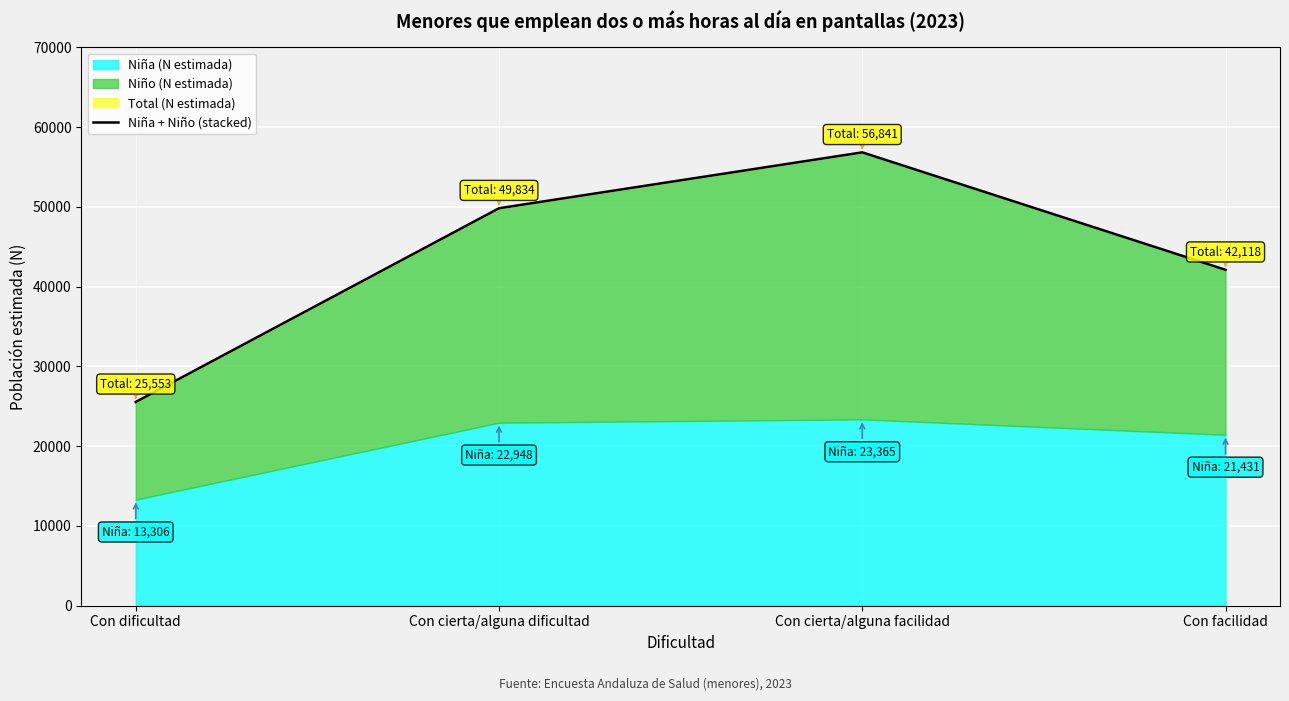

True or false: there are more than 1 points higher than both neighbors.

False